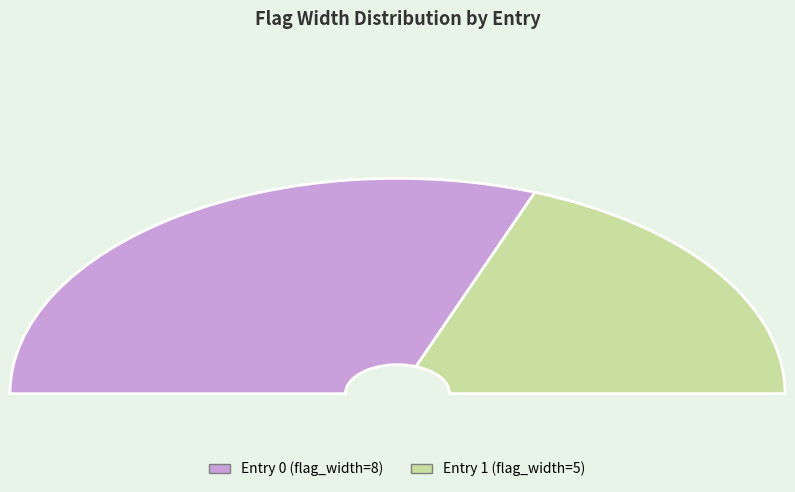

To the nearest percent, what portion does 1 represent?

38%